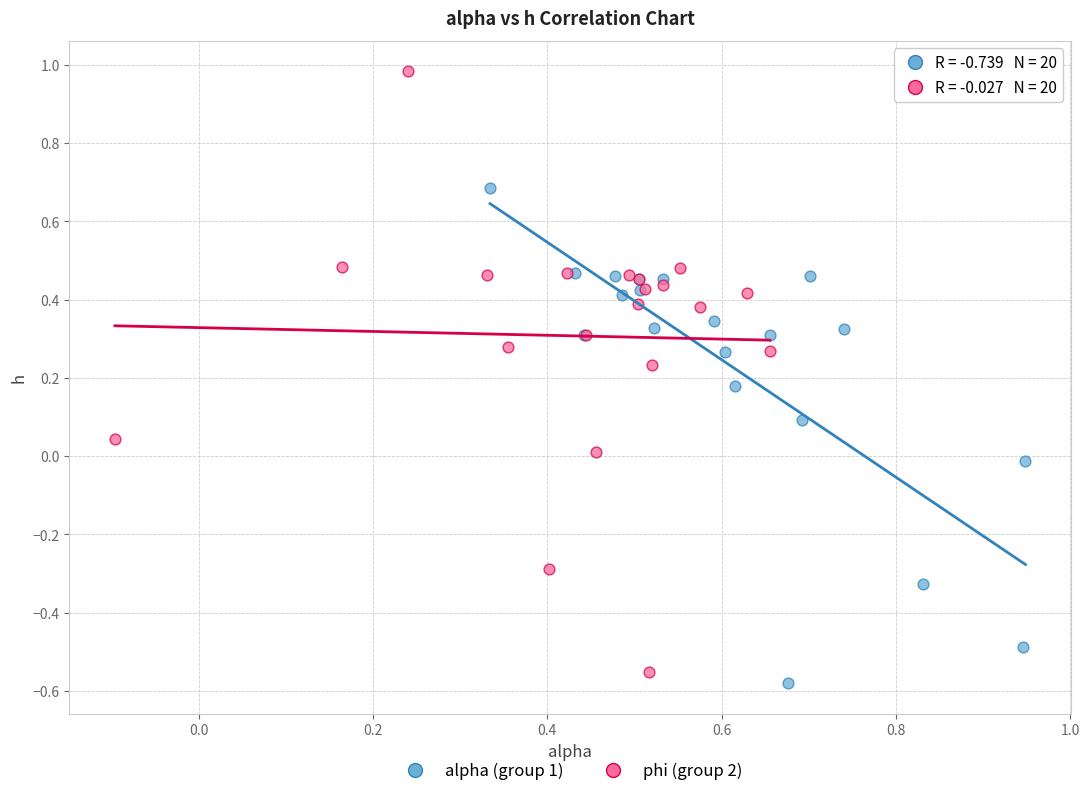

Which series contains the highest Y value?

phi (group 2)